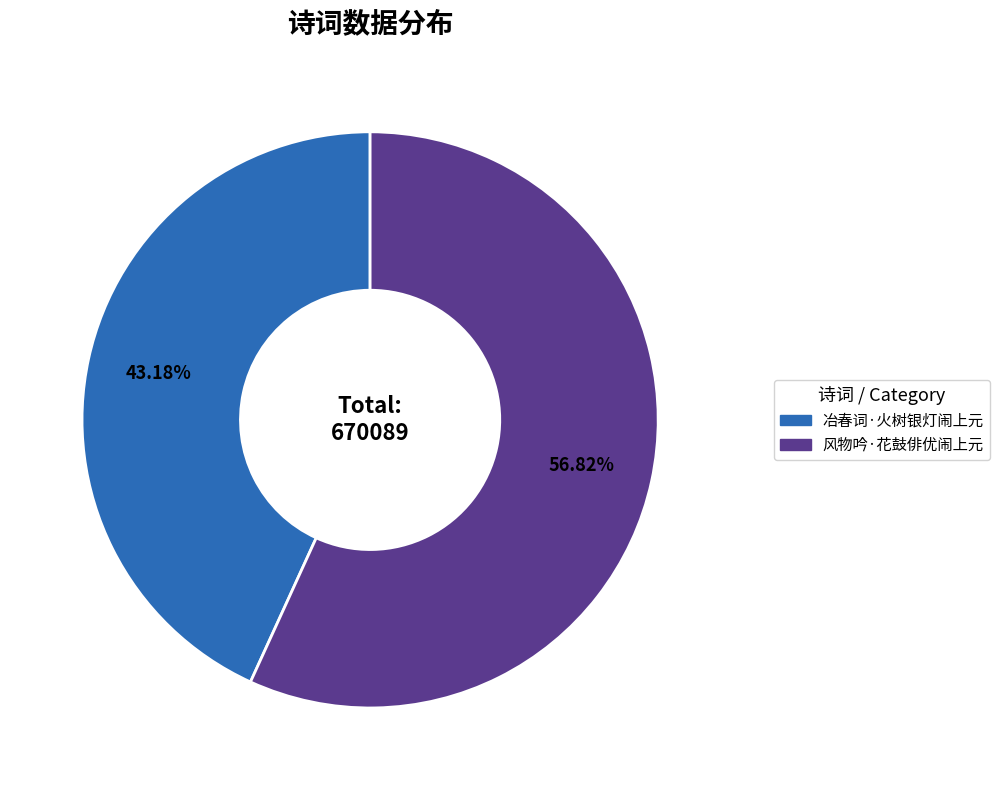

What is the ratio of the value at 冶春词·火树银灯闹上元 to the value at 风物吟·花鼓俳优闹上元?

0.8